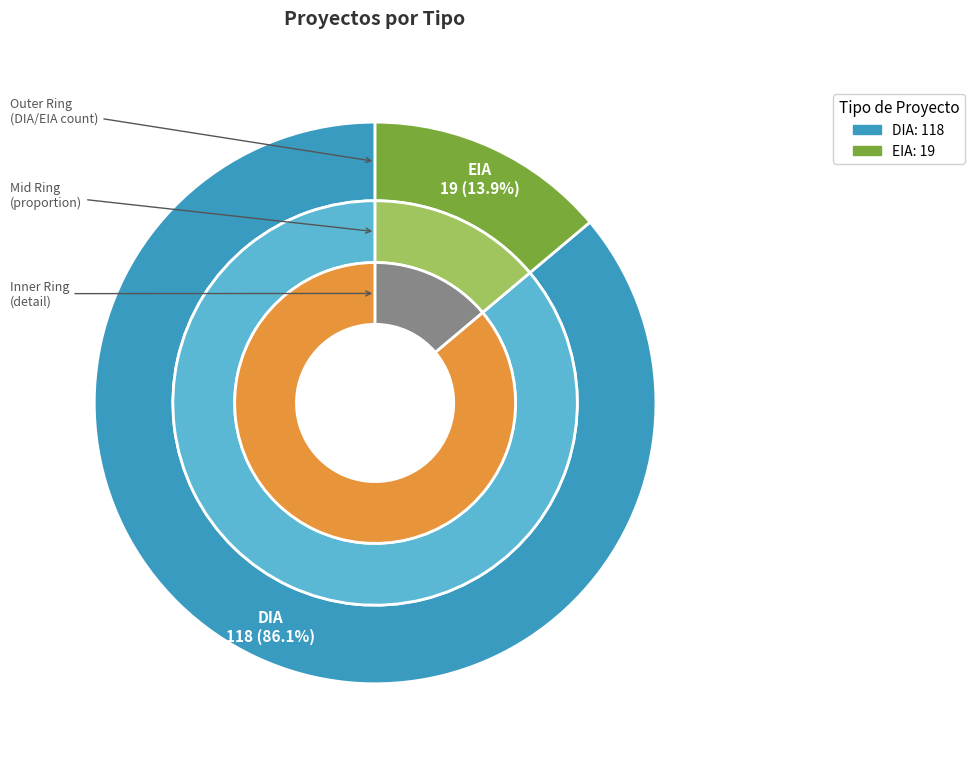

Which slice is the smallest?

EIA